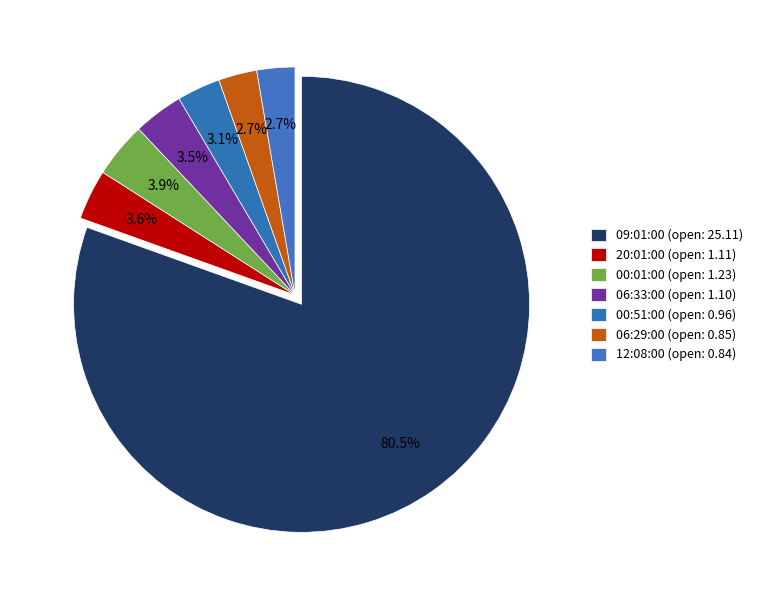

Is there any slice that represents more than half of the pie?

Yes